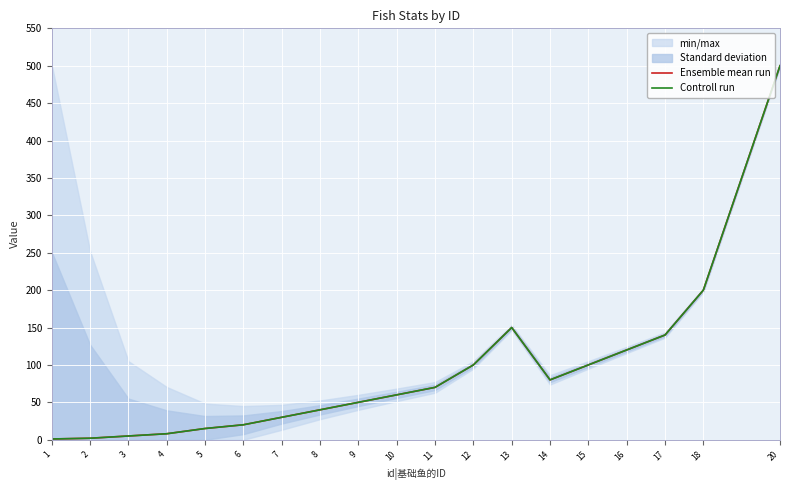

How many interior local valleys does the Ensemble mean run series have?

1